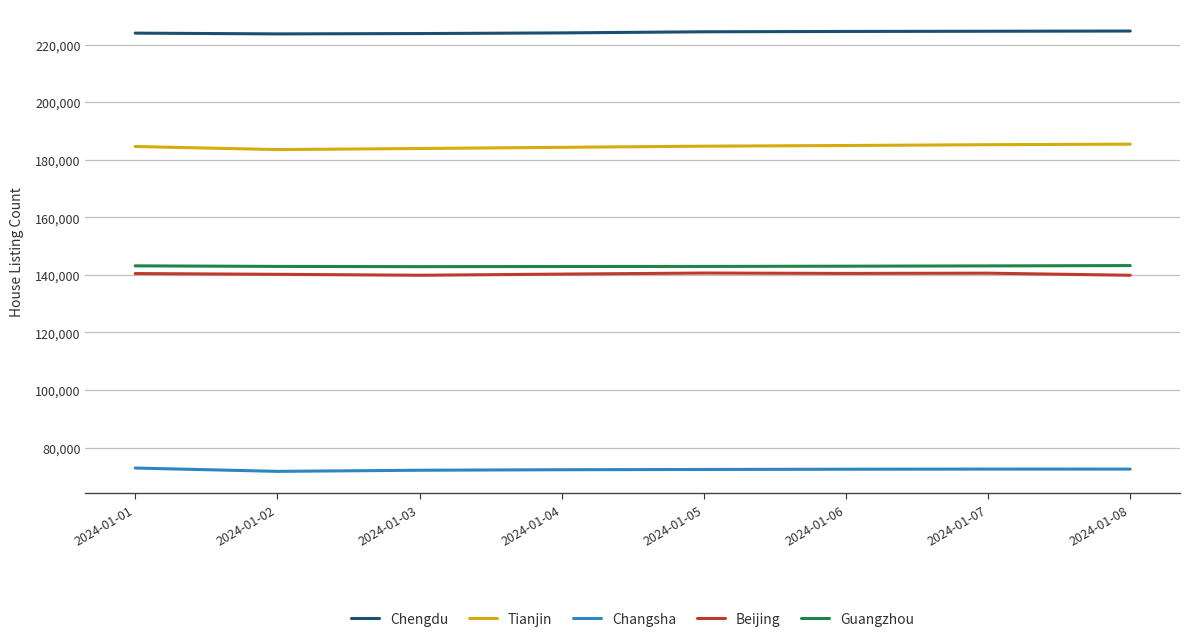

In Guangzhou, how many points are lower than both neighbors (excluding endpoints)?

1